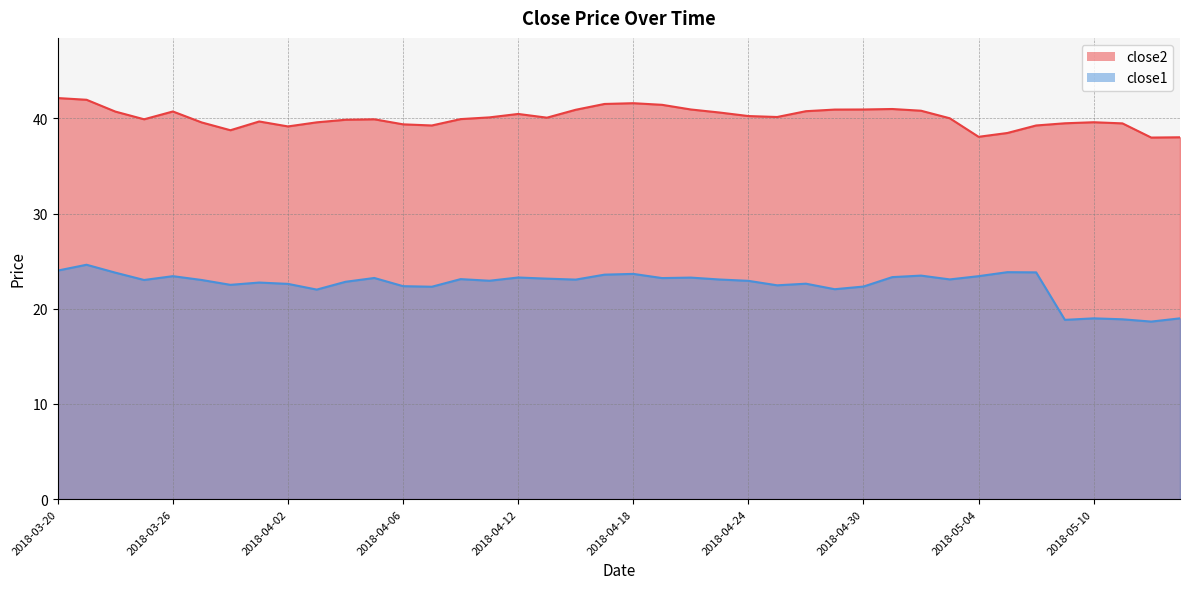

True or false: close1 has a value of 23.5 at 2018-05-02.

True